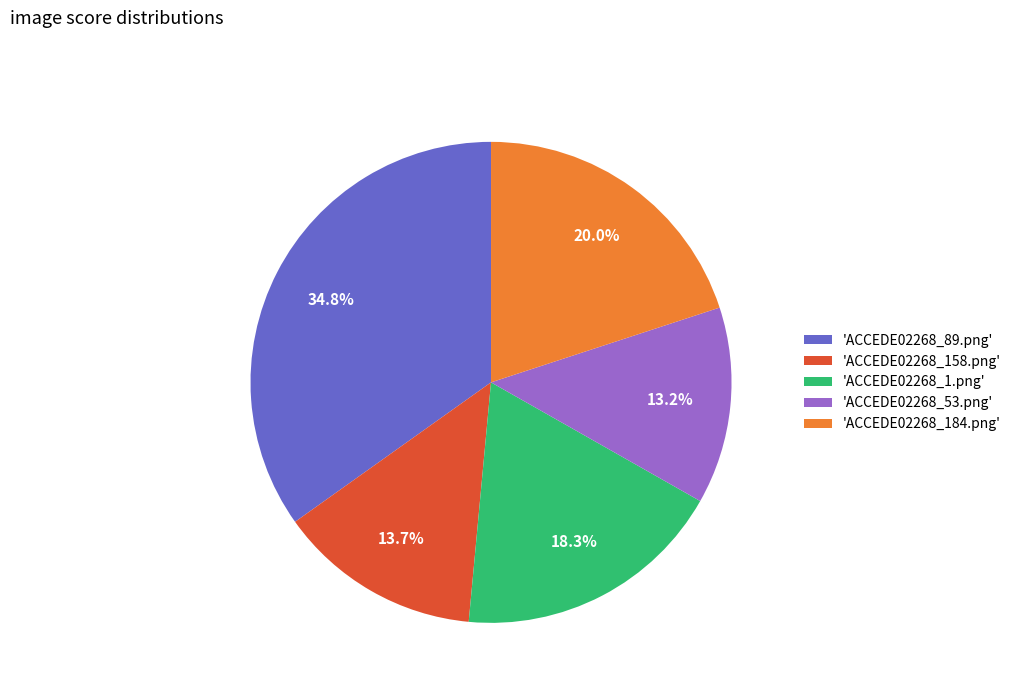

Which category has the biggest portion of the pie?

'ACCEDE02268_89.png'